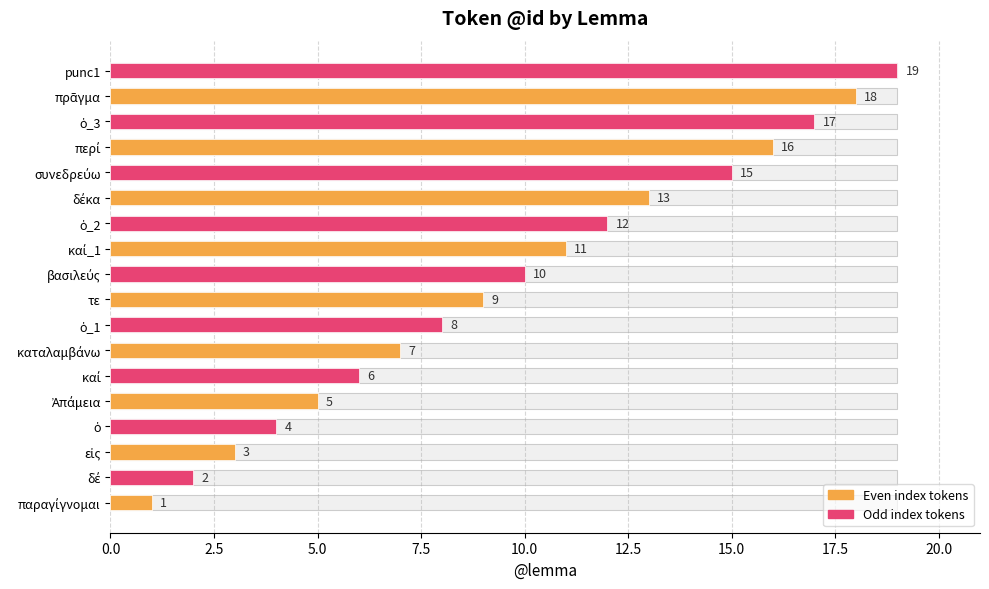

What is the difference between the values at 2.5 and 10.0?

3